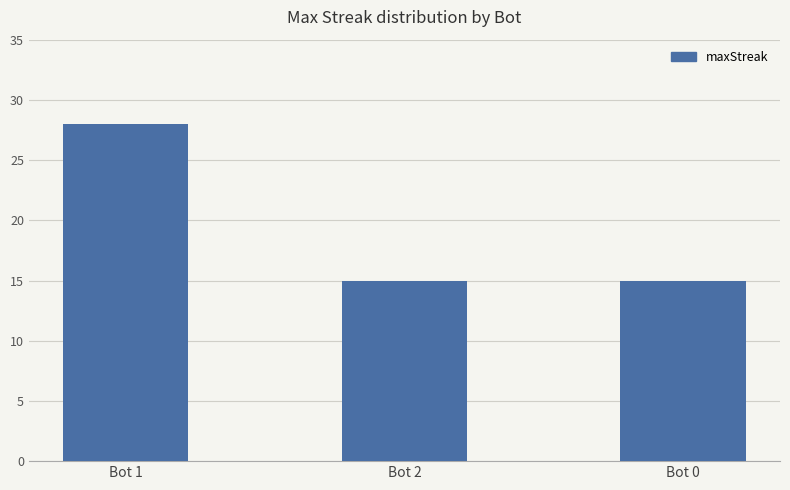

Reading left to right, list all the values displayed in this chart.

28	15	15